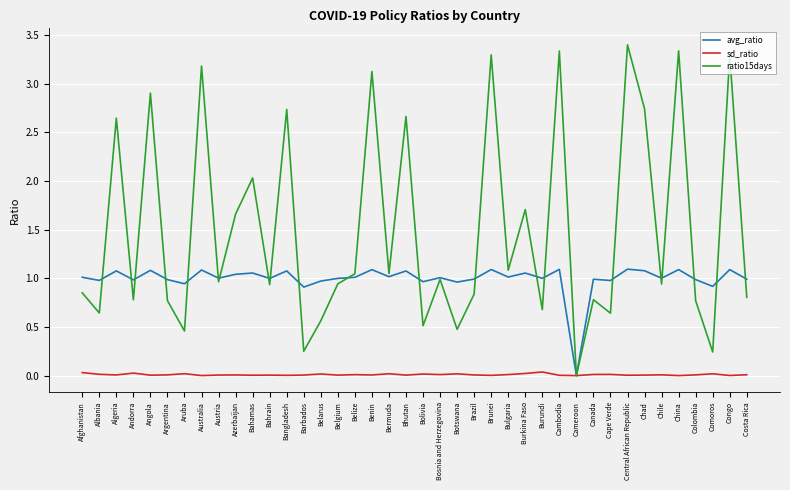

Is it true that avg_ratio equals 0.6 at Canada?

False